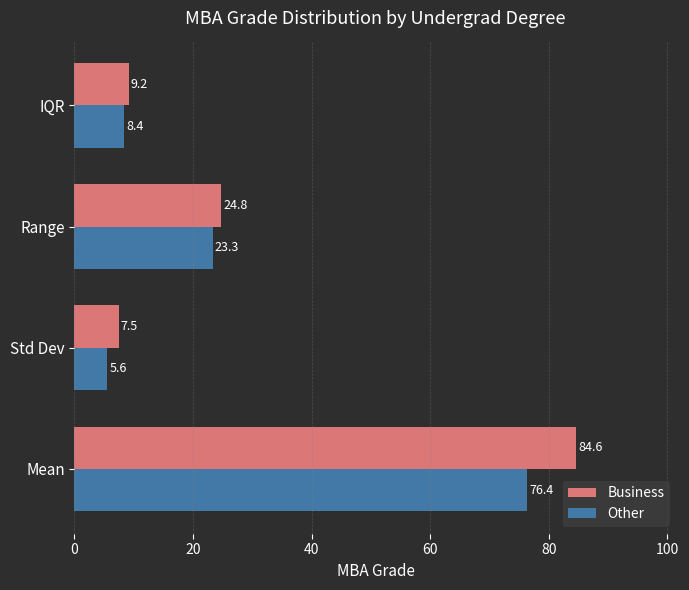

Rank the series by their maximum value, from lowest to highest.

Other, Business